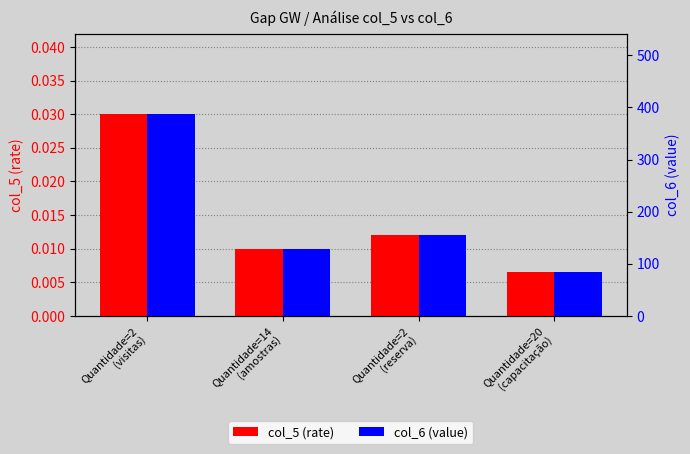

Which category has the highest value across all series?

Quantidade=2
(visitas)